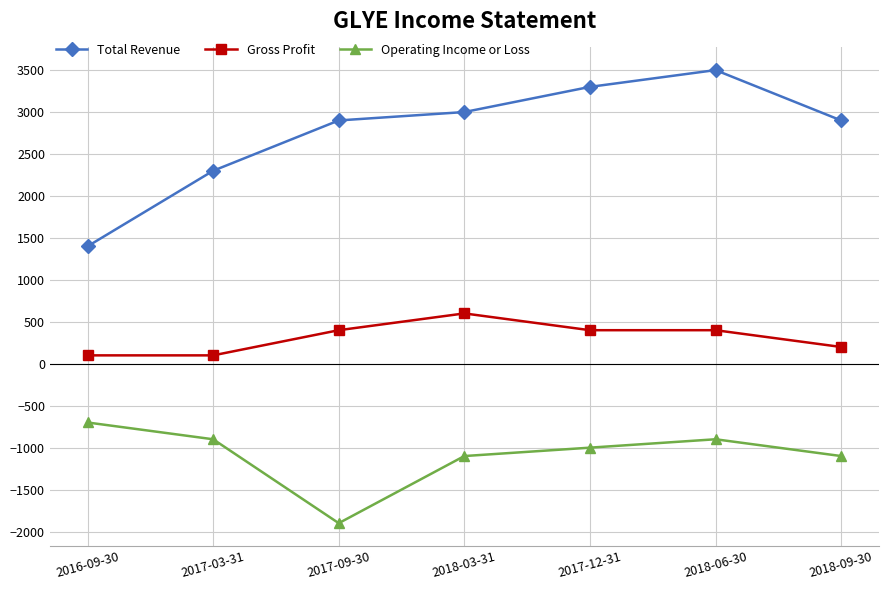

How many interior local valleys does the Operating Income or Loss series have?

1